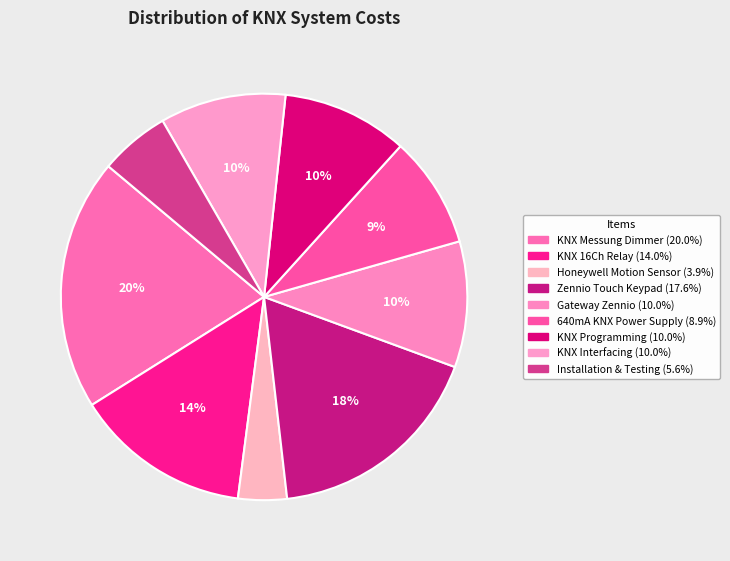

How many segments does this pie chart have?

9